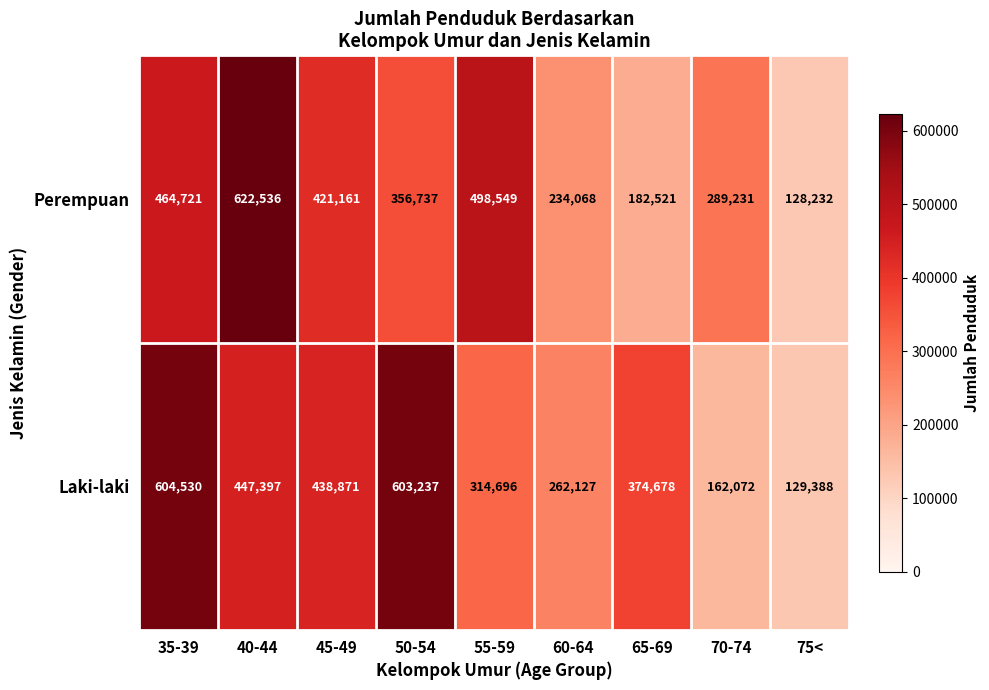

Is it true that Perempuan equals 126224 at 45-49?

False